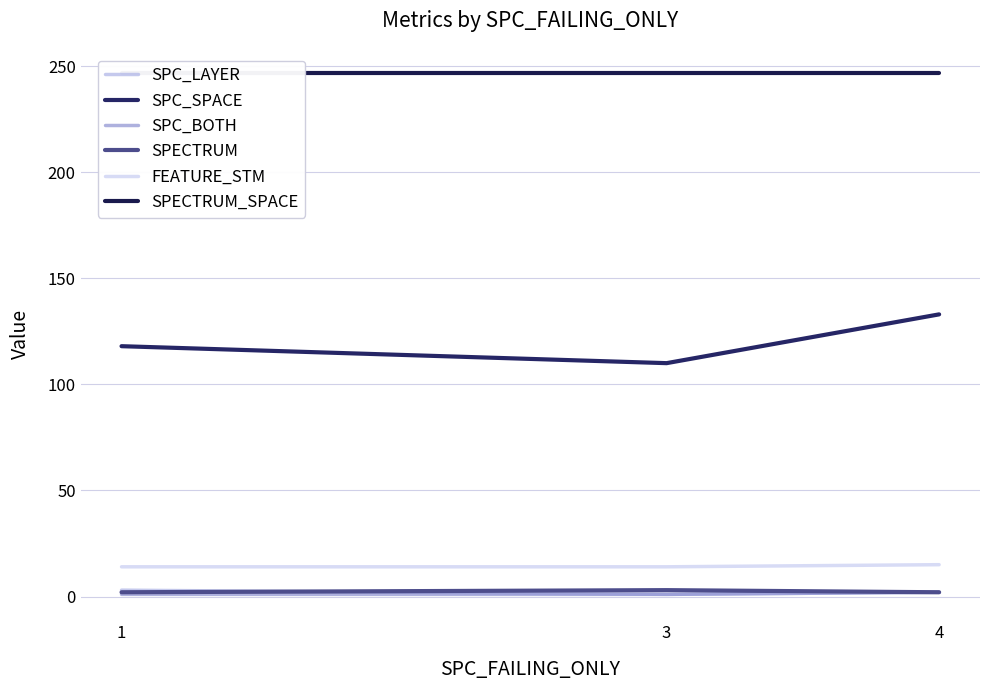

Which series has the widest spread of values?

SPC_SPACE